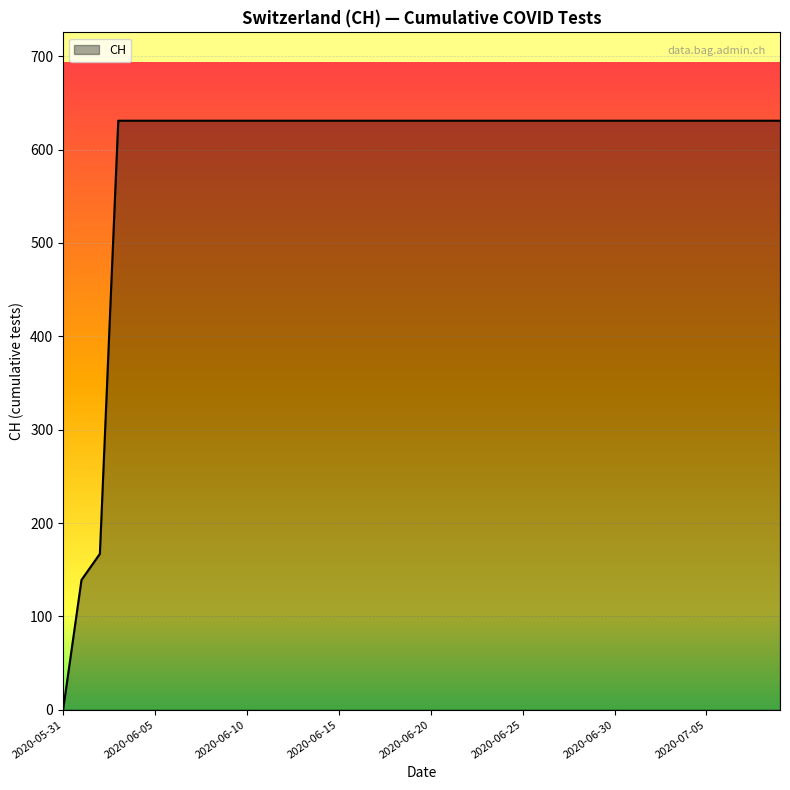

What is the difference between the maximum and minimum values?

631